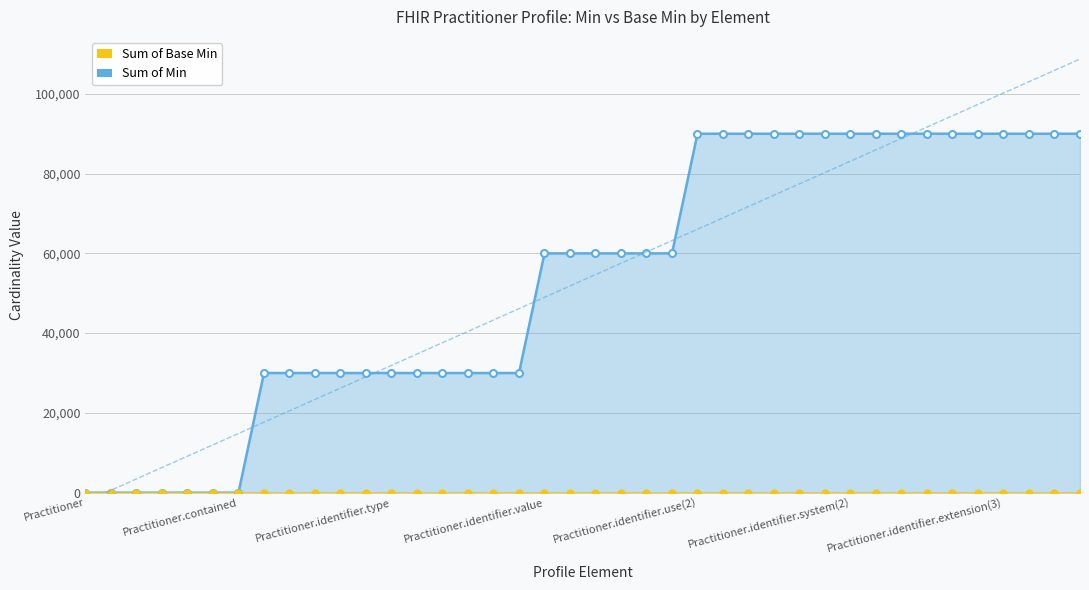

What position from the left is 35?

36